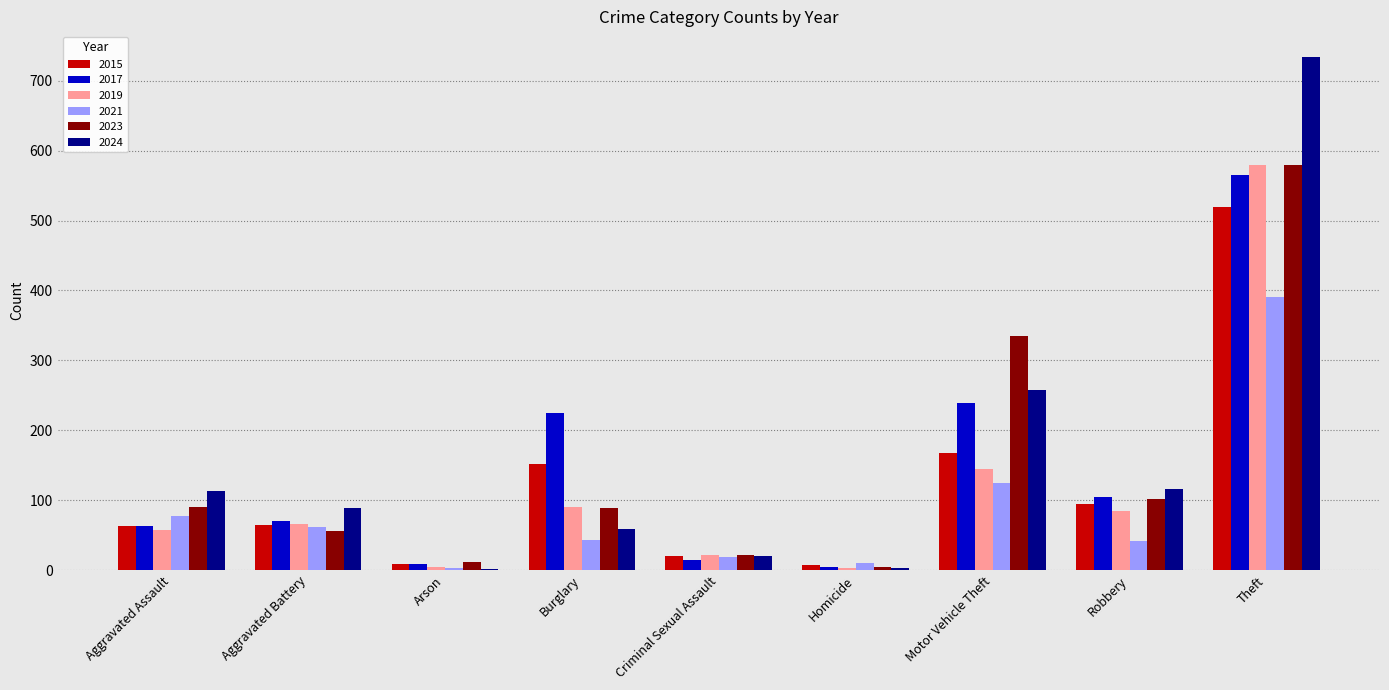

True or false: 2021 has a value of 72 at Burglary.

False